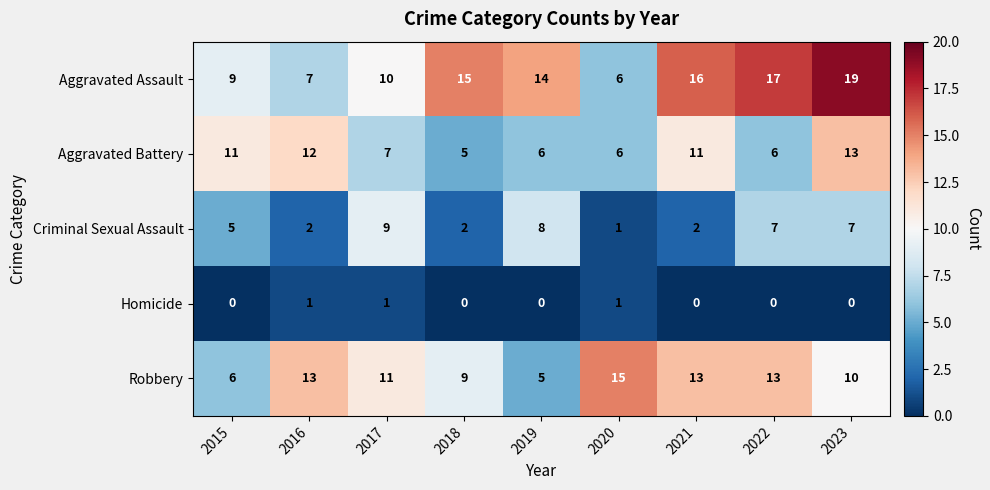

Which category has the highest value across all series?

2023